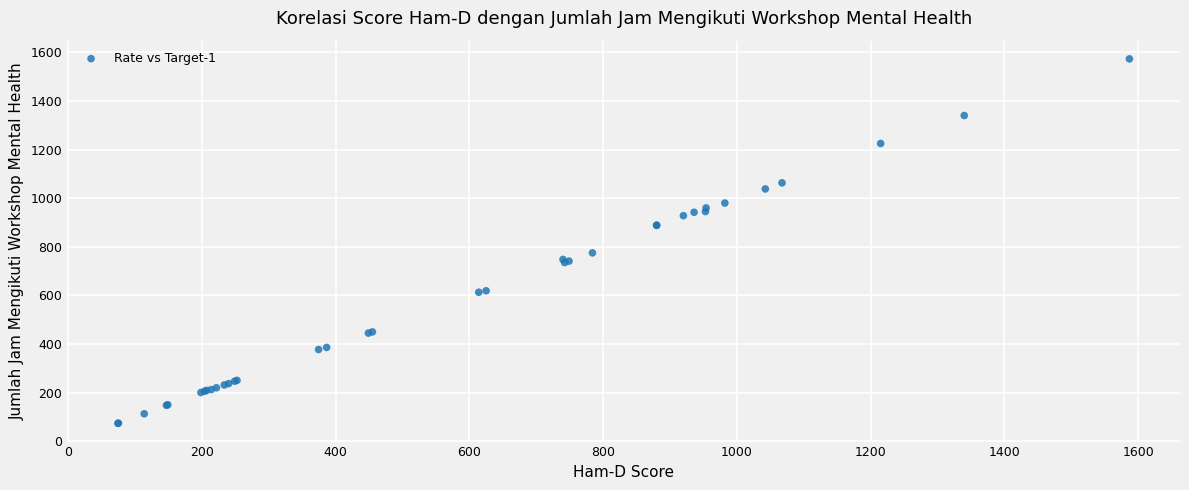

What Y value in the scatter plot is closest to 823?

775.0